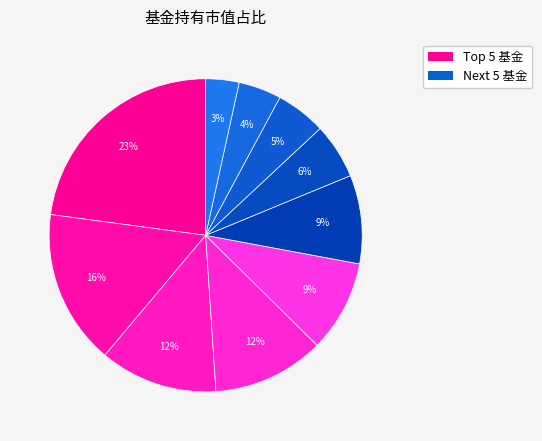

How many segments does this pie chart have?

10